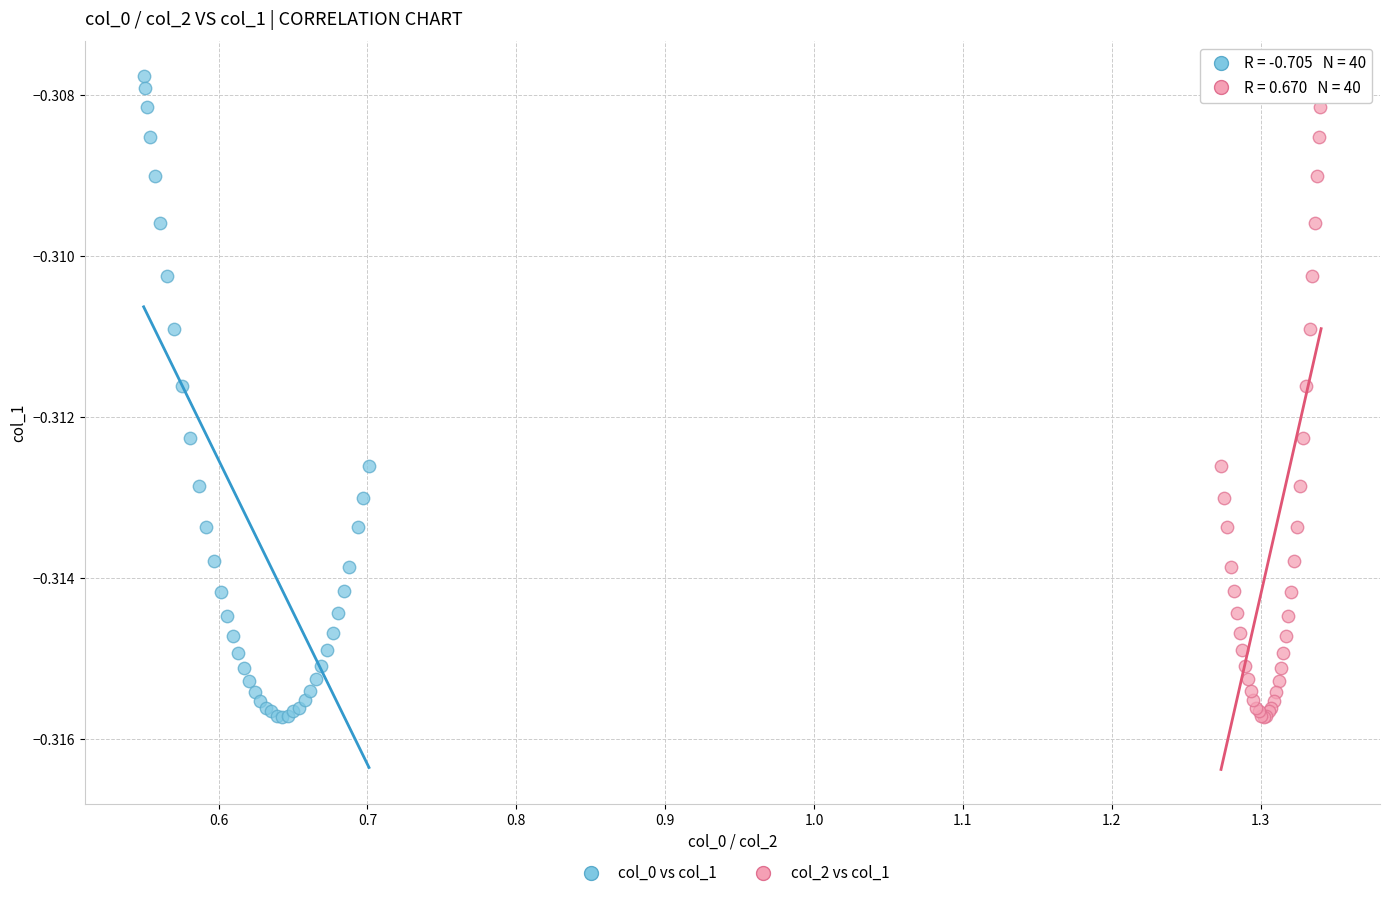

What are all the series names shown in the legend?

col_0 vs col_1, col_2 vs col_1